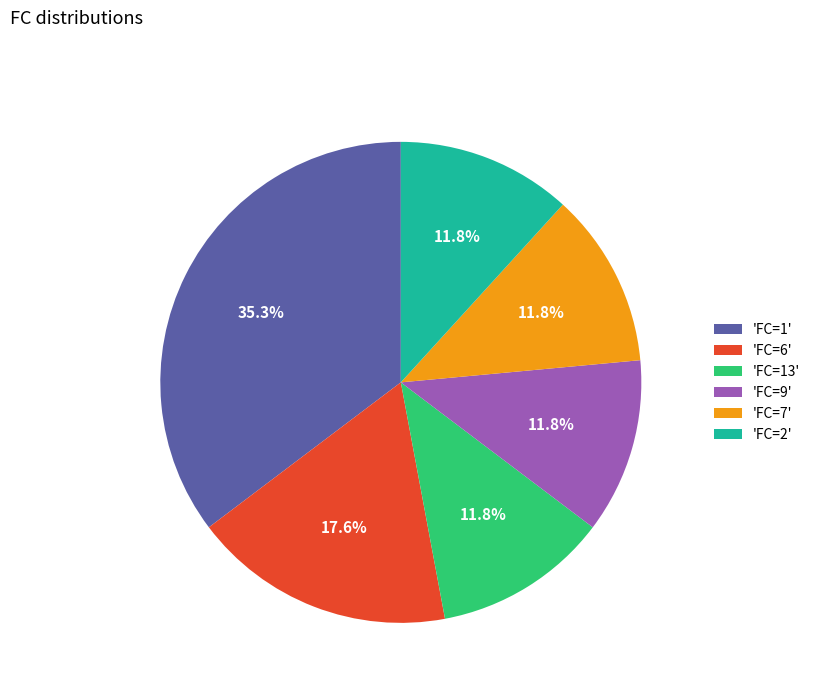

To the nearest percent, what is the average slice percentage?

17%